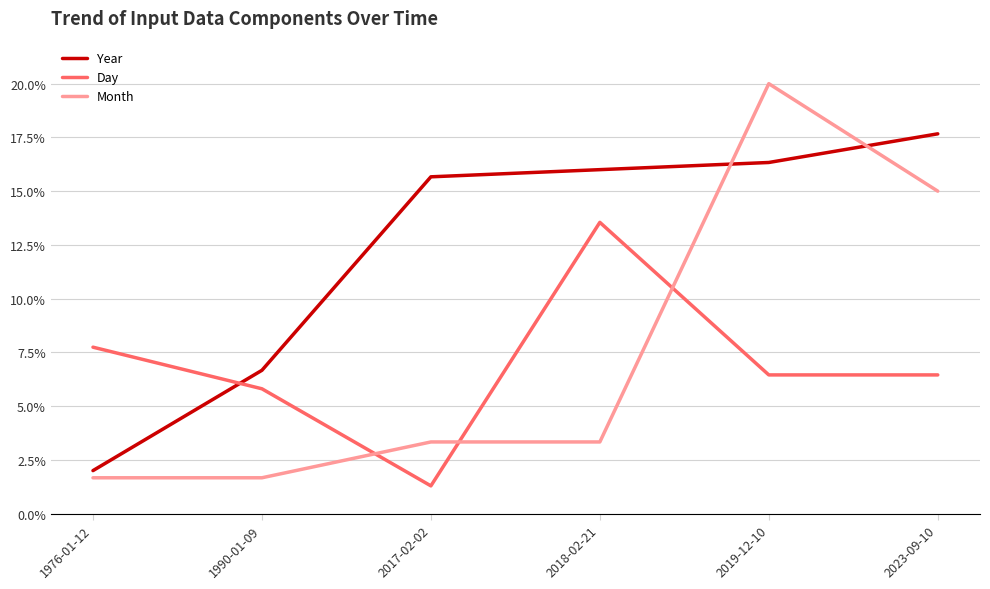

Which series changed the most between 2019-12-10 and 2023-09-10?

Month